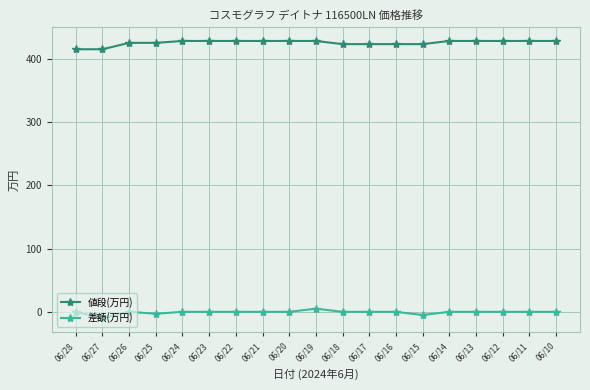

What is the difference between the highest and lowest values at 06/22?

428.0